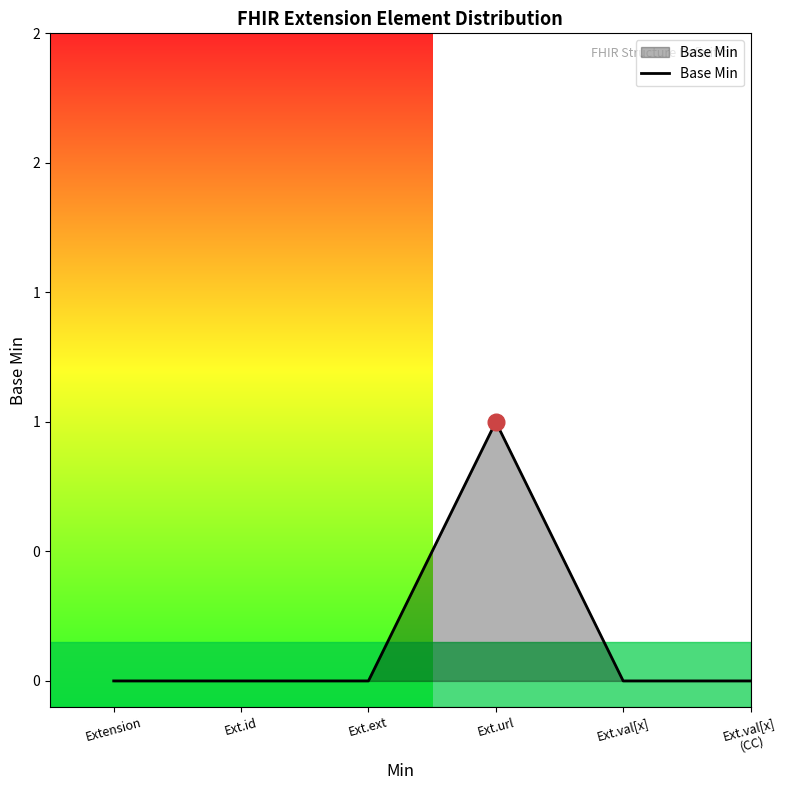

Does the chart display data point markers on the line(s)?

No